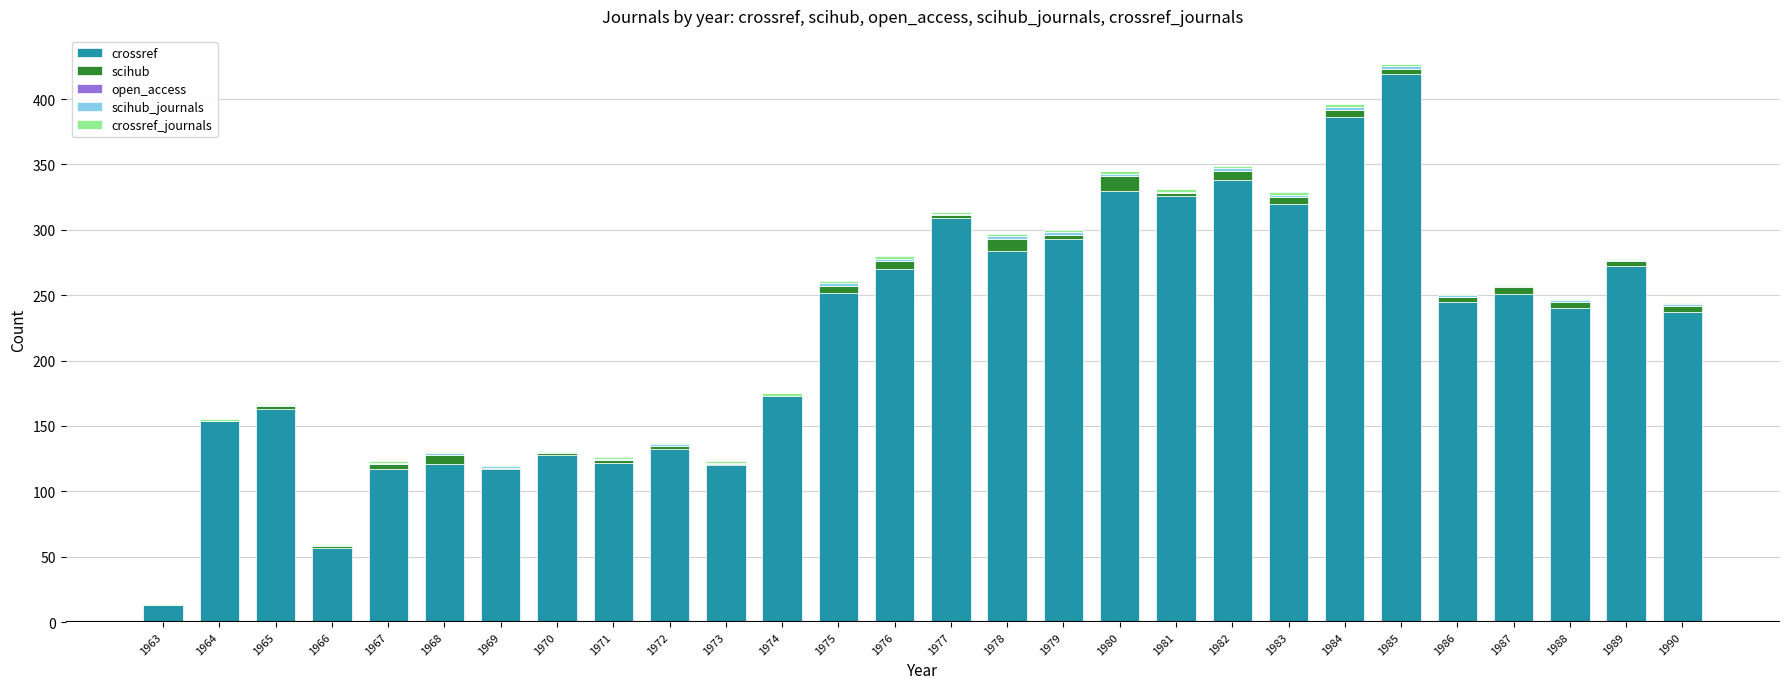

Are the bars grouped side by side (vs. stacked)?

No